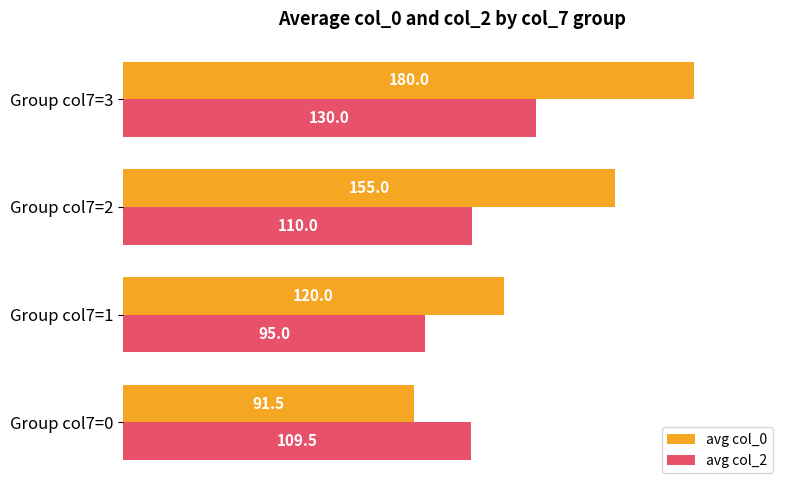

True or false: avg col_2 has a value of 130.0 at Group col7=3.

True